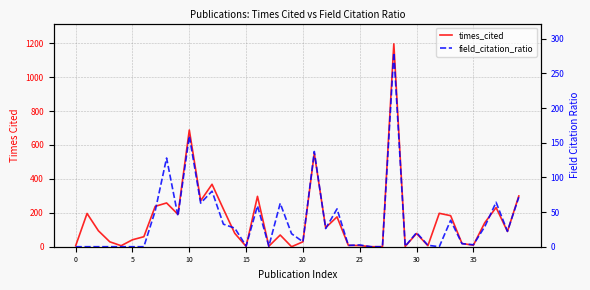

What is the label of the 29th point from the right?

11